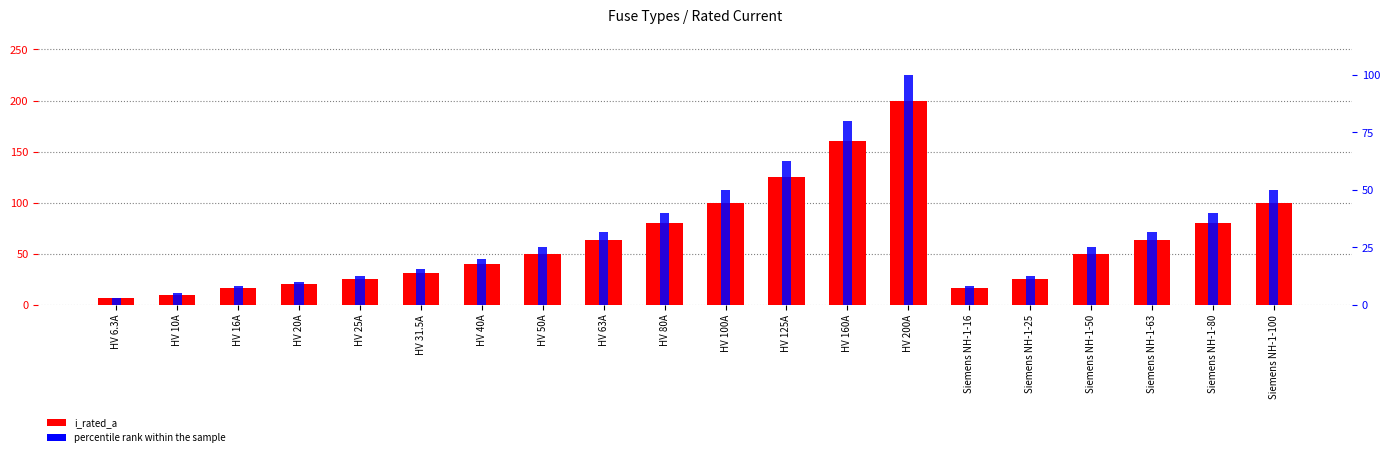

What is the difference between the percentile rank within the sample values at HV 20A and HV 100A?

40.0